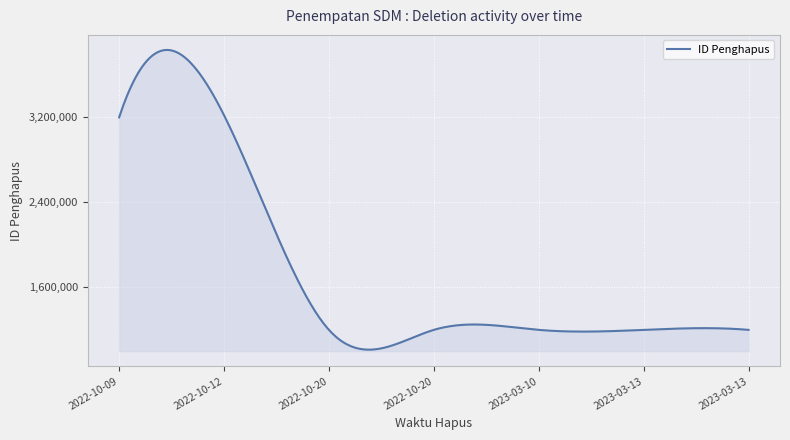

What is the difference between the maximum and minimum values?

2821044.6